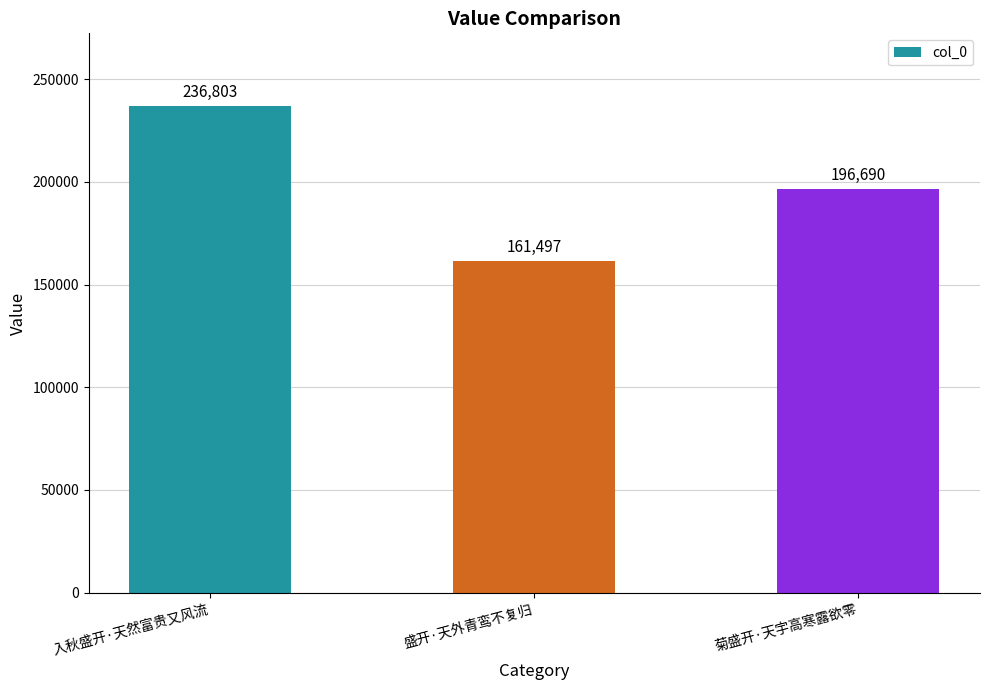

Which has a higher value, 盛开·天外青鸾不复归 or 入秋盛开·天然富贵又风流?

入秋盛开·天然富贵又风流